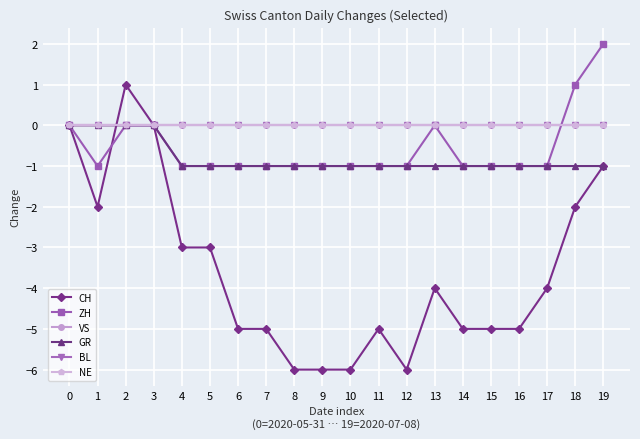

True or false: GR has more than 1 interior local peaks.

False